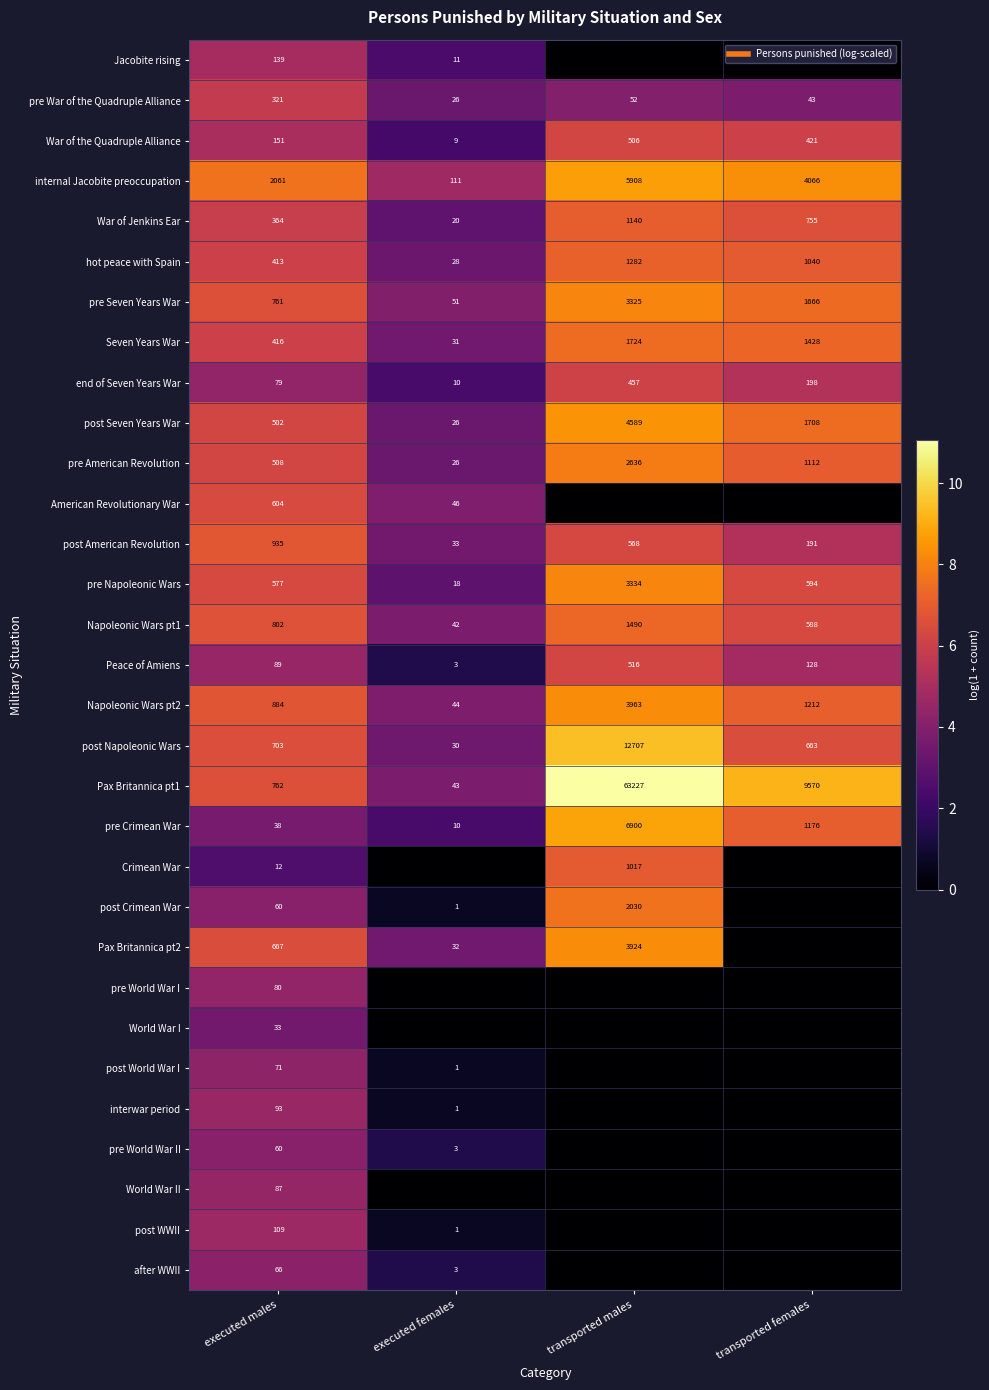

What is the lowest value of the hot peace with Spain series?

3.4